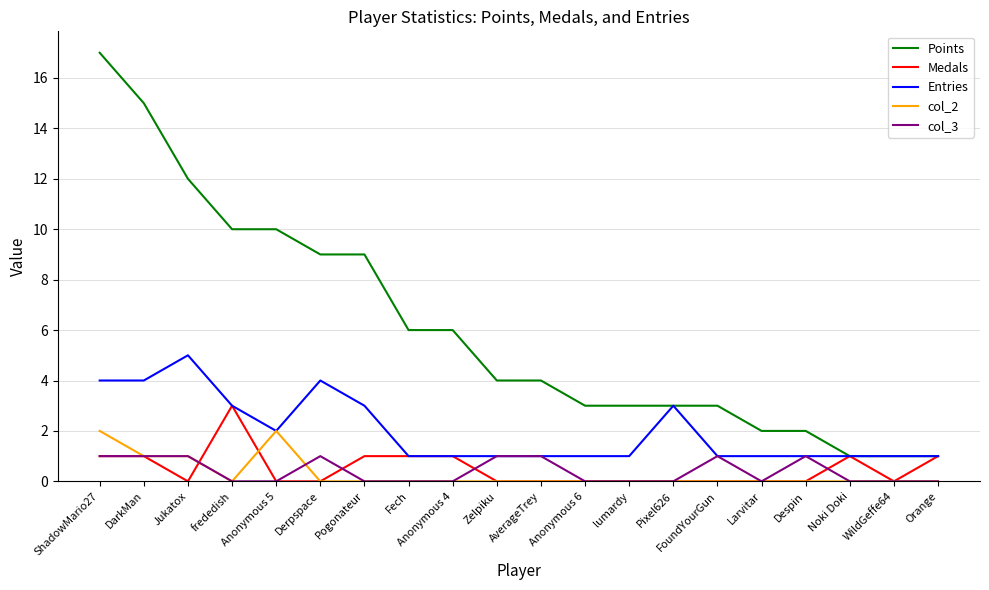

Is the value of Medals at Derpspace greater than the value of col_2 at Jukatox?

No